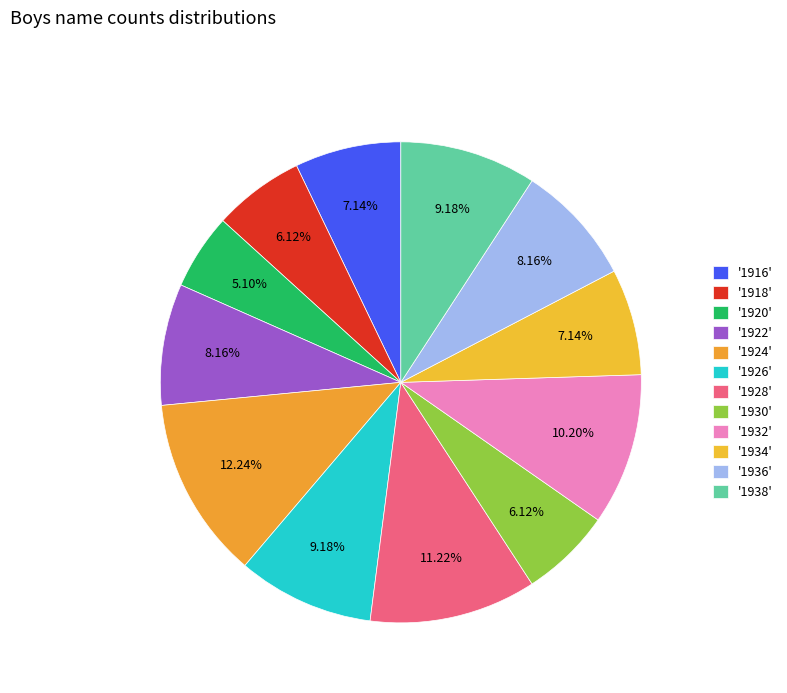

Which slice is the largest?

1924